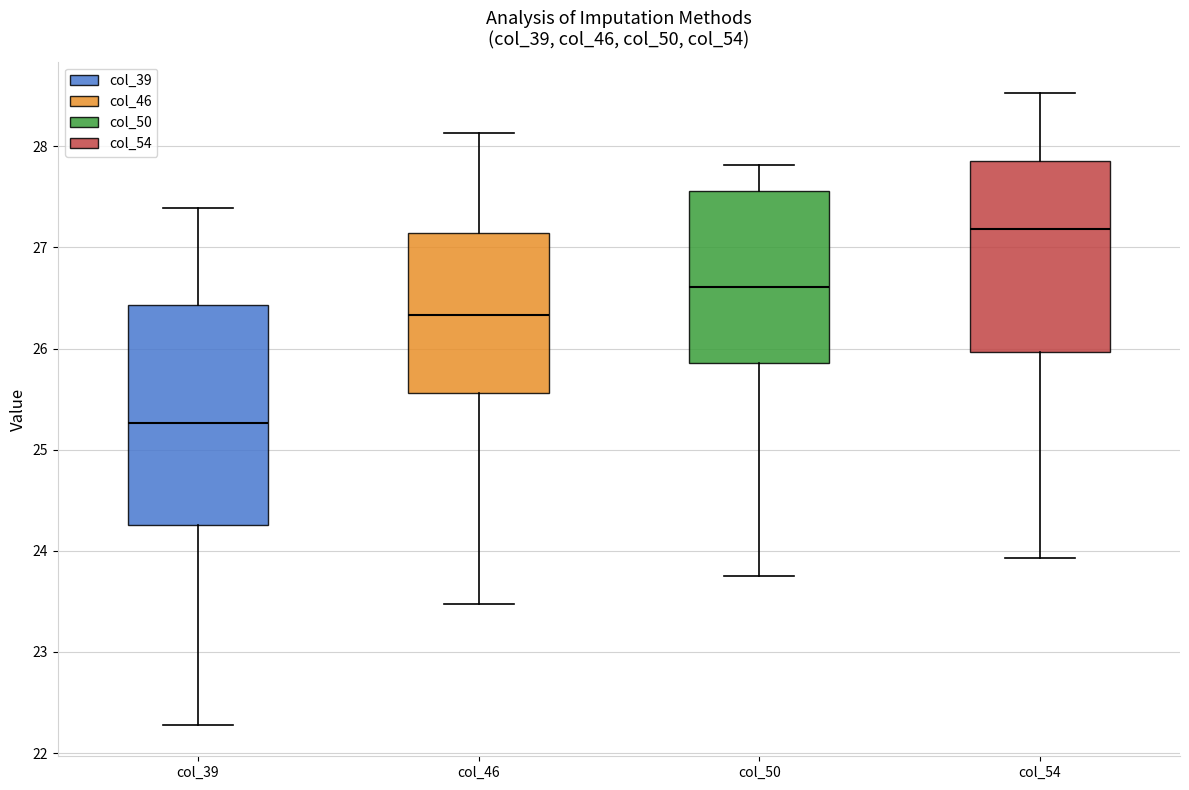

Reading left to right, read every box against the y-axis: the position of its median line, the range the box covers, and the ends of its whiskers. The values are not printed on the chart, so give them approximately, as read against the axis.

col_39: median 25.3, box 24.3 to 26.4, whiskers 22.3 to 27.4
col_46: median 26.3, box 25.6 to 27.1, whiskers 23.5 to 28.1
col_50: median 26.6, box 25.9 to 27.6, whiskers 23.7 to 27.8
col_54: median 27.2, box 26.0 to 27.9, whiskers 23.9 to 28.5